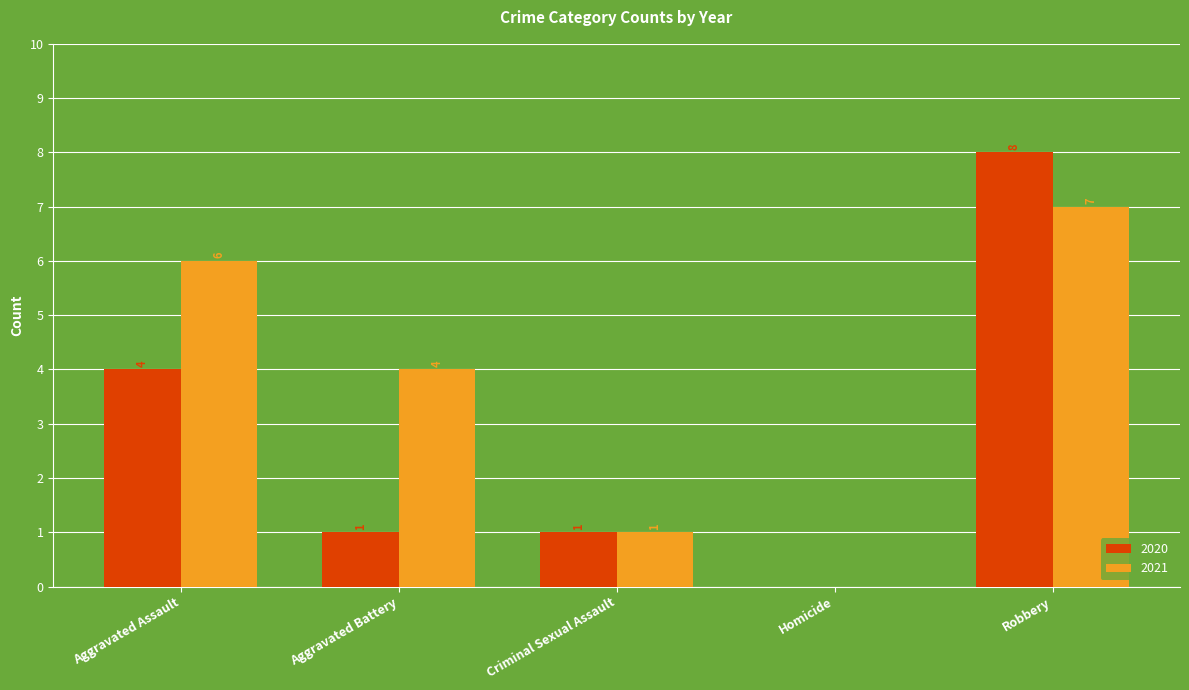

Count the number of data series in this chart.

2